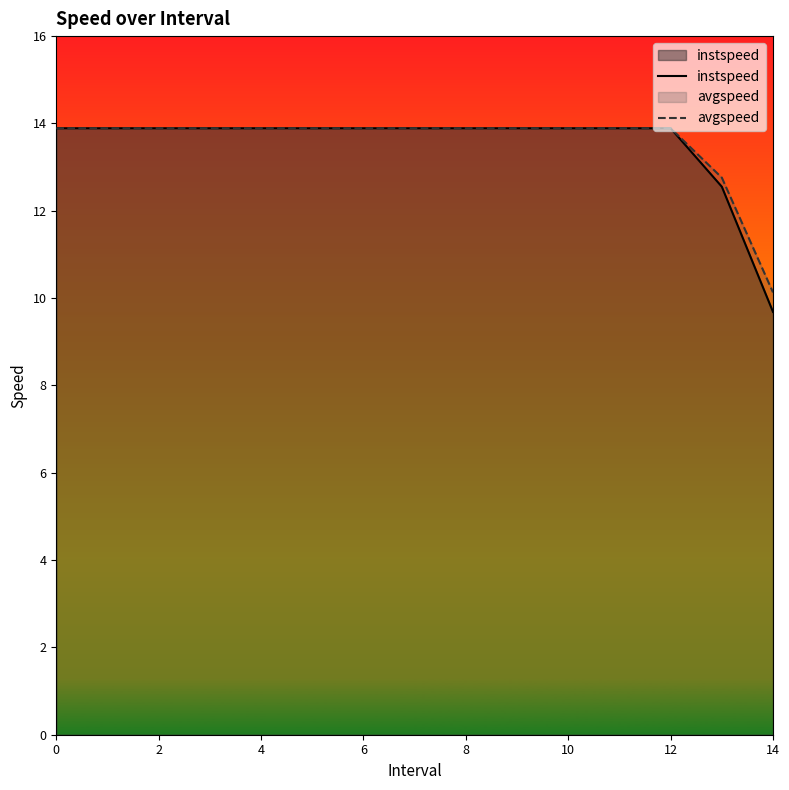

True or false: instspeed and avgspeed intersect in this chart.

False